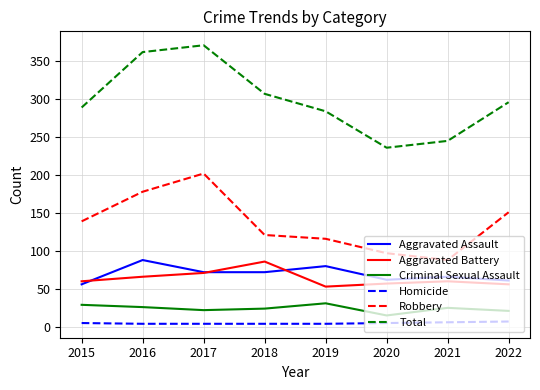

Is the value of Aggravated Assault at 2018 greater than the value of Total at 2019?

No